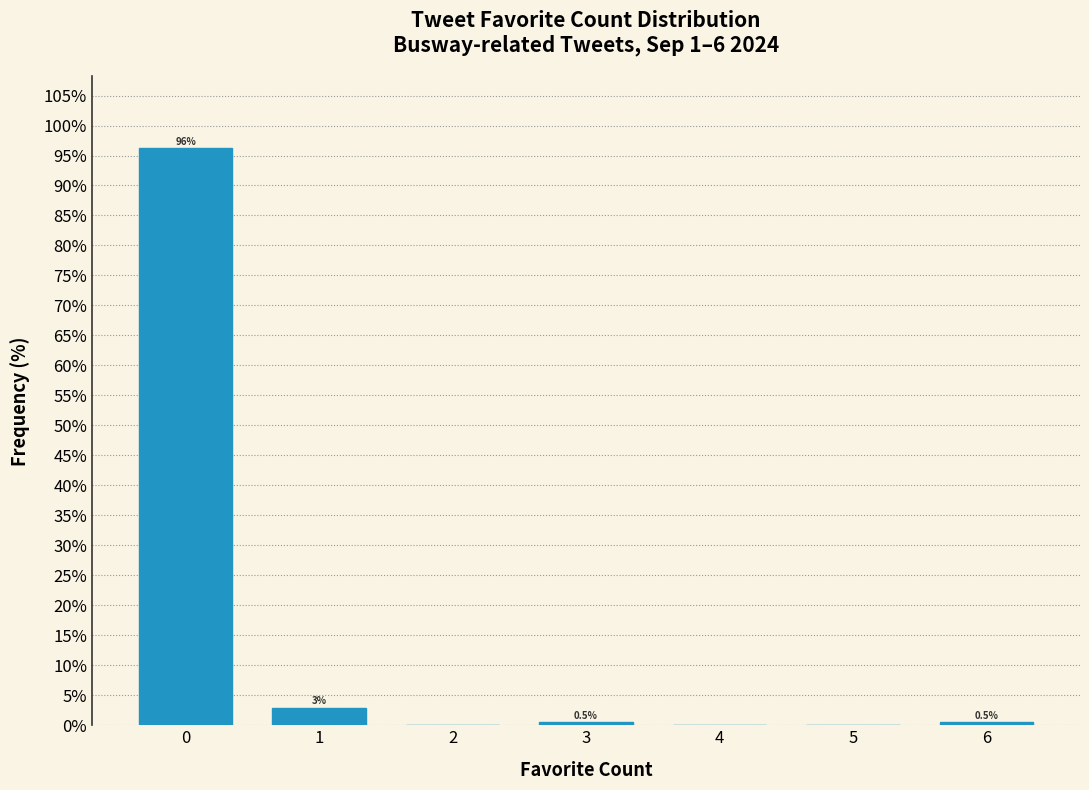

Which range on the x-axis has the tallest bar?

-0.5 to 0.5